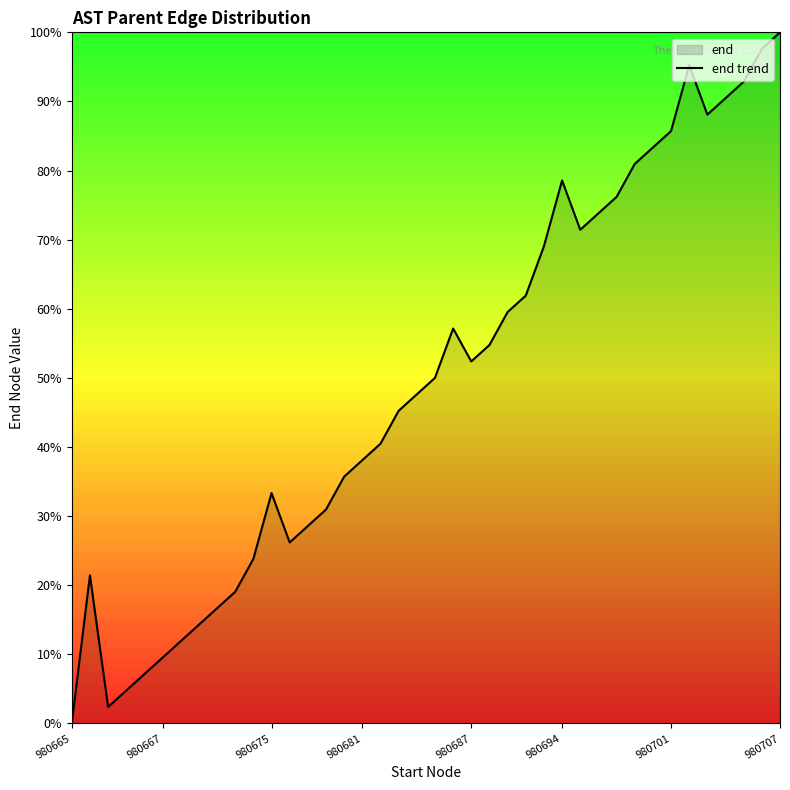

Where does the data first go above 50?

21